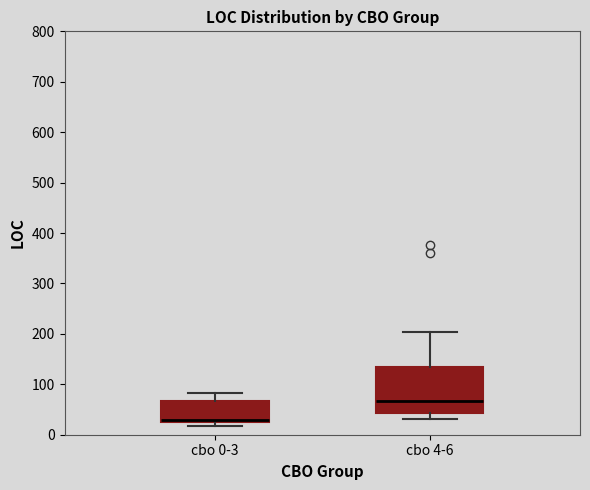

Where is the upper edge of the box for cbo 0-3 on the y-axis? The values are not printed on the chart, so give them approximately, as read against the axis.

70